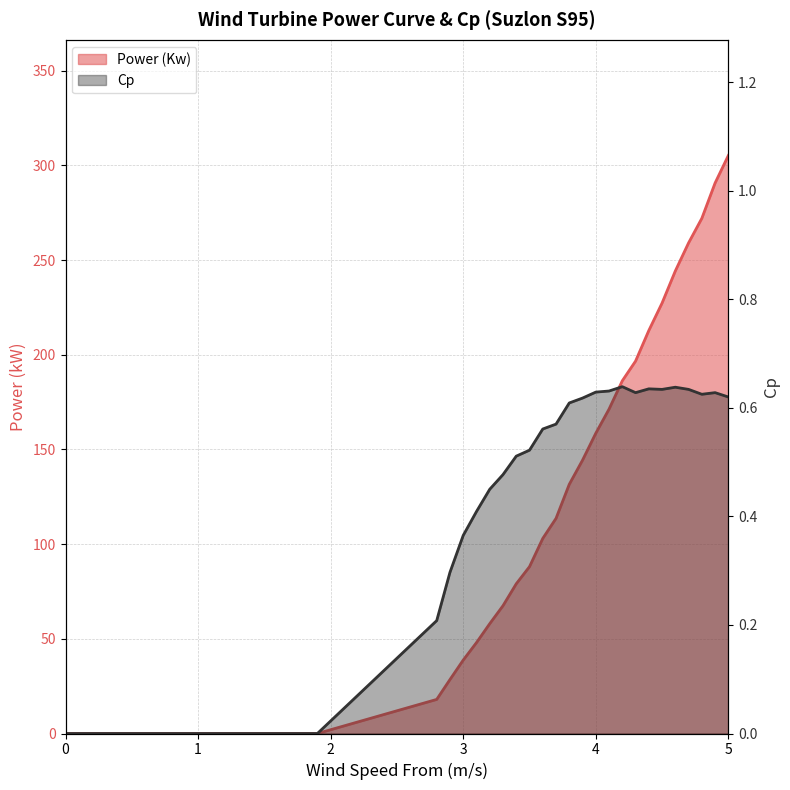

True or false: Cp and Power (Kw) intersect in this chart.

False